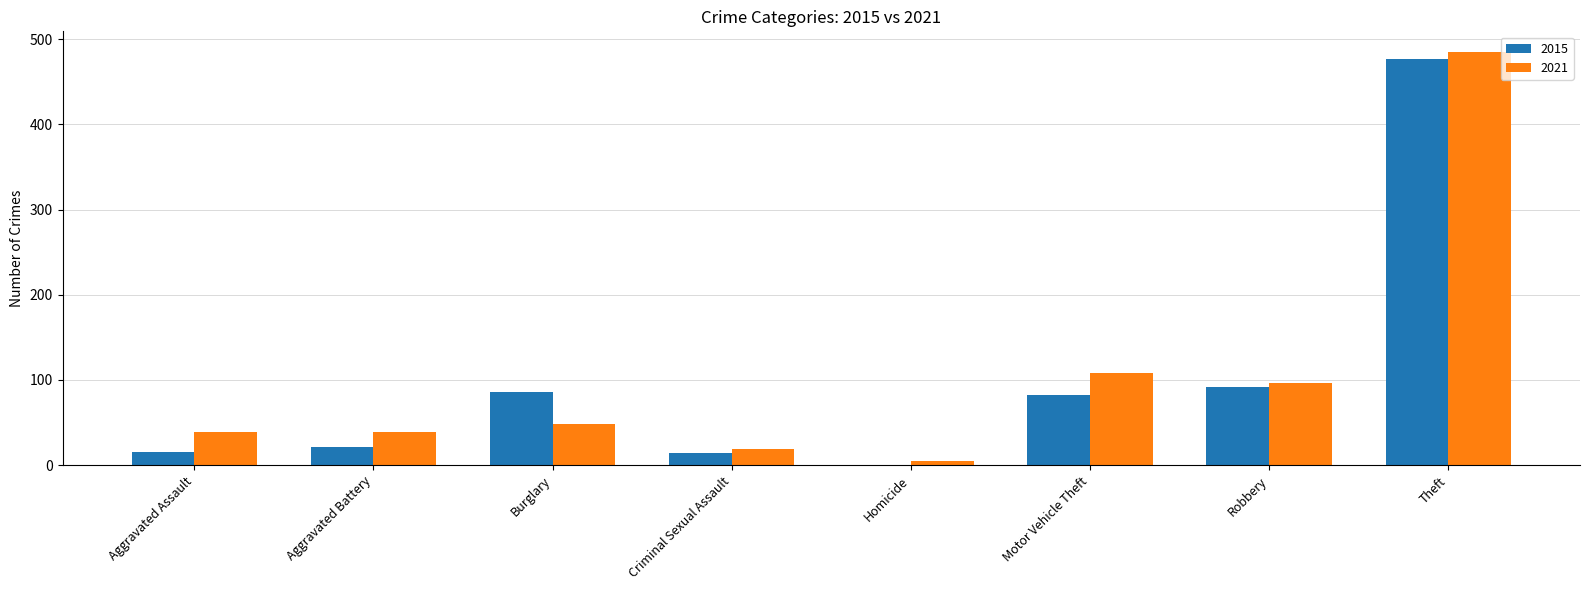

What value does the 2015 series have at Theft?

477